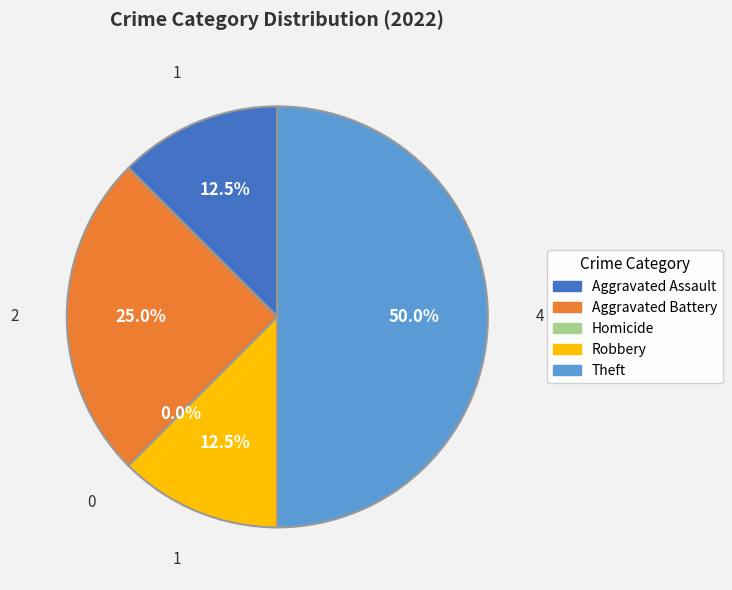

Count the number of slices in the pie.

5